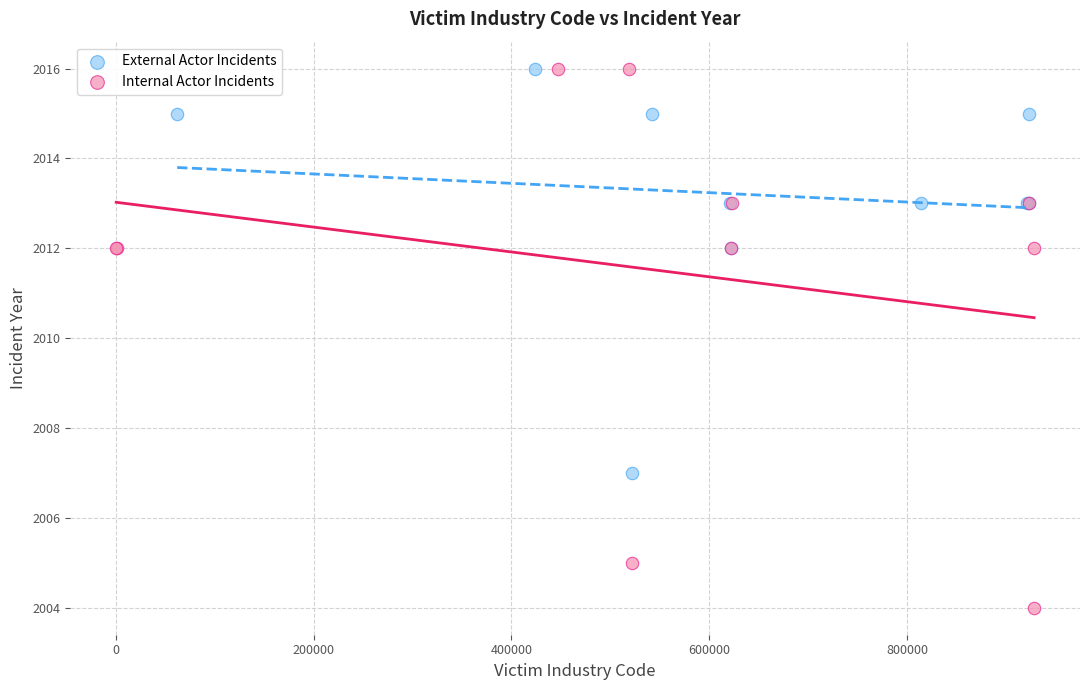

Which series reaches the minimum Y coordinate?

Internal Actor Incidents